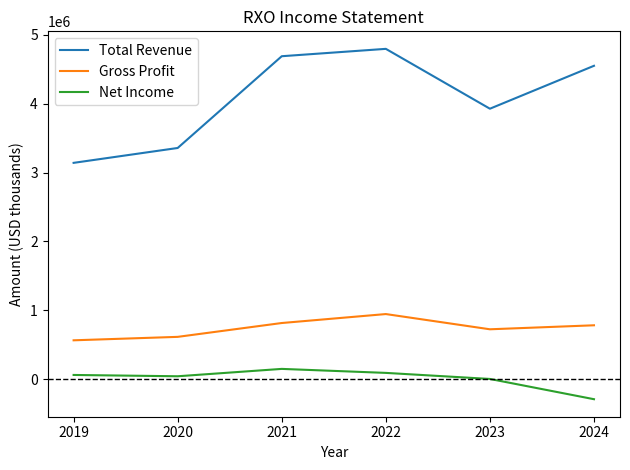

What is the spread (max minus min) of values at 2020?

3314000